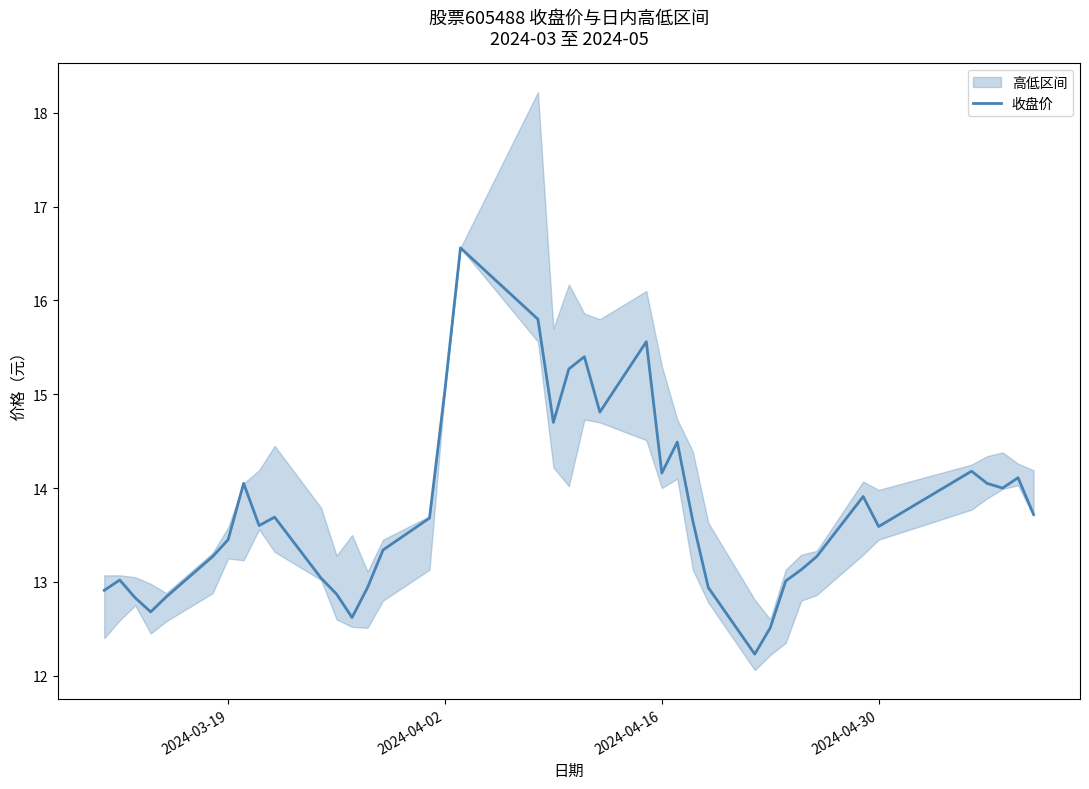

The value of 收盘价 at 2024-04-30 is 22.8. True or false?

False